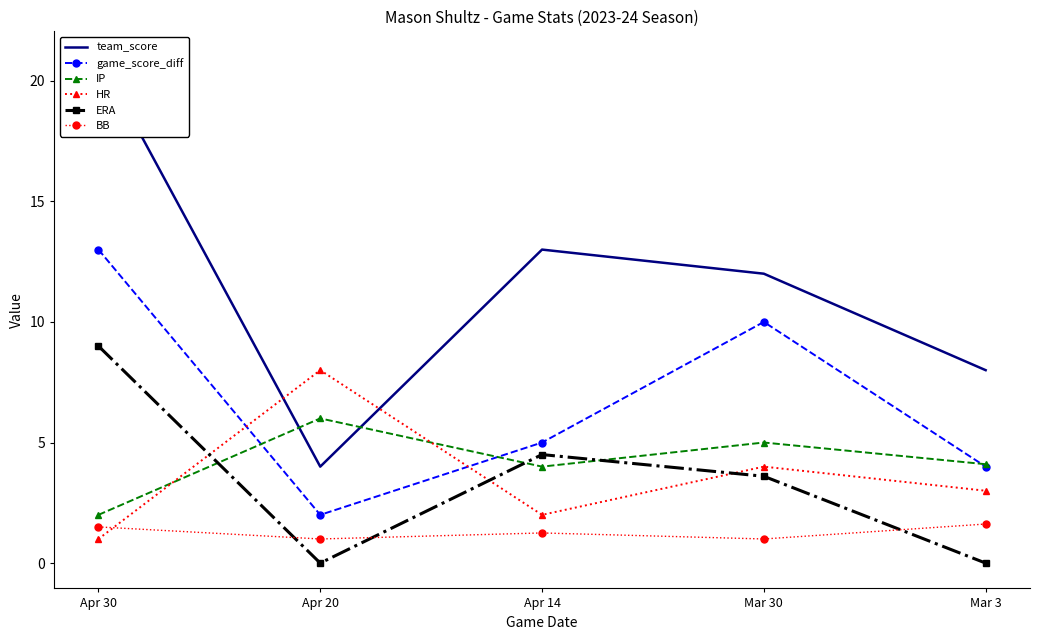

How many interior local peaks does the game_score_diff series have?

1